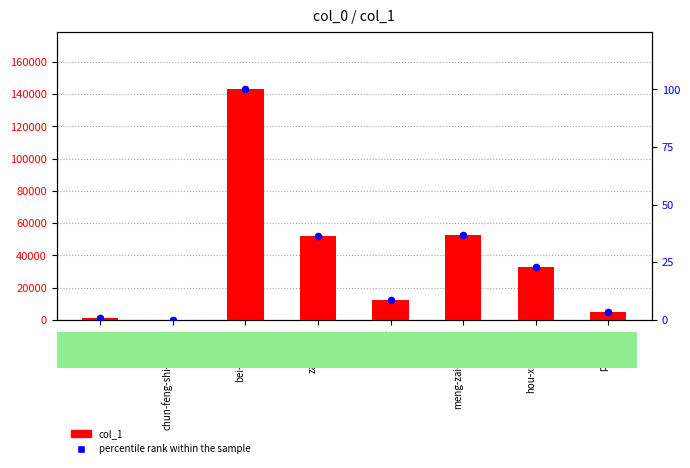

Which series contains the lowest Y value?

percentile rank within the sample